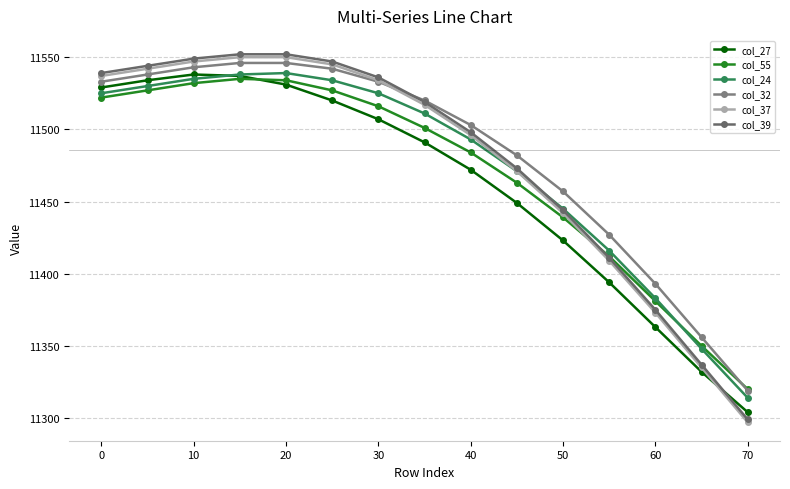

What is the sum of all col_32 values?

172238